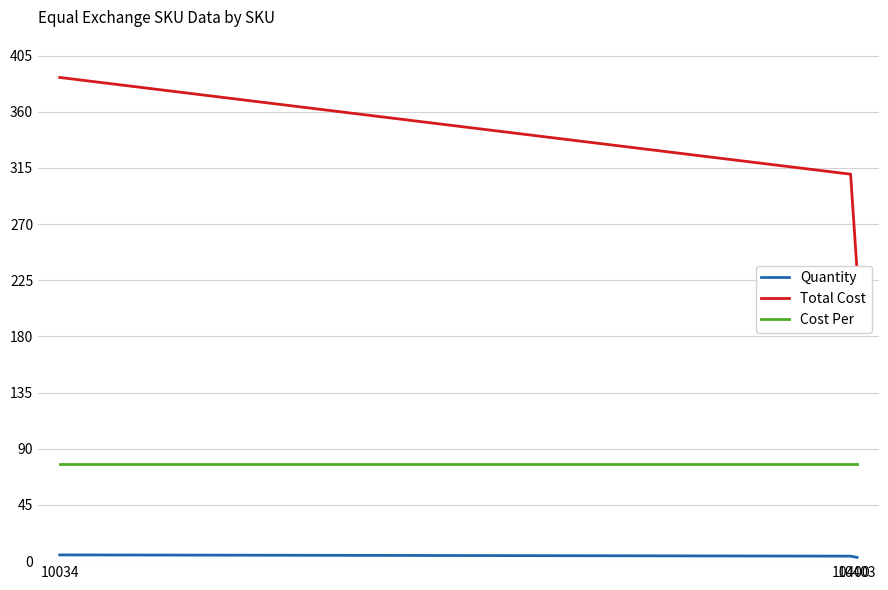

Reading left to right, transcribe all the data shown in this chart.

Quantity: 10034=5.0	10400=4.0	10403=3.0
Total Cost: 10034=387.5	10400=310.0	10403=232.5
Cost Per: 10034=77.5	10400=77.5	10403=77.5